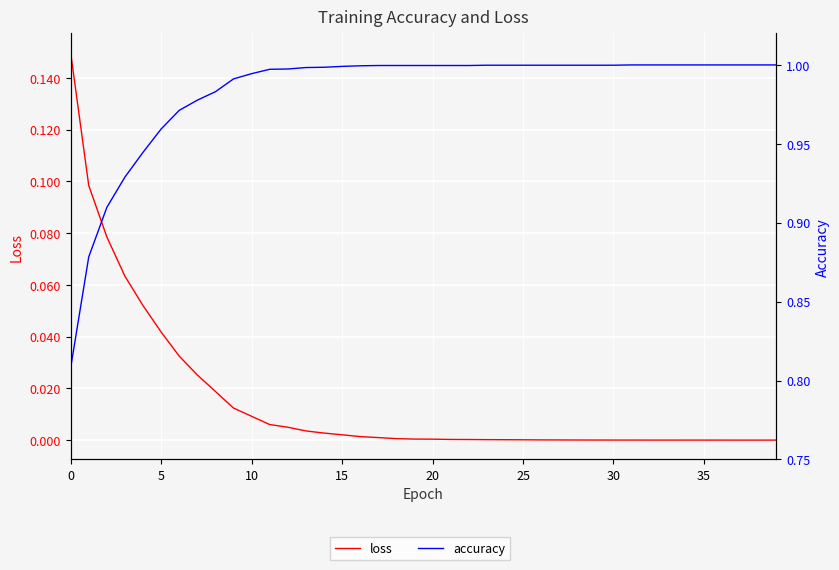

Which category has the lowest value in the loss series?

39